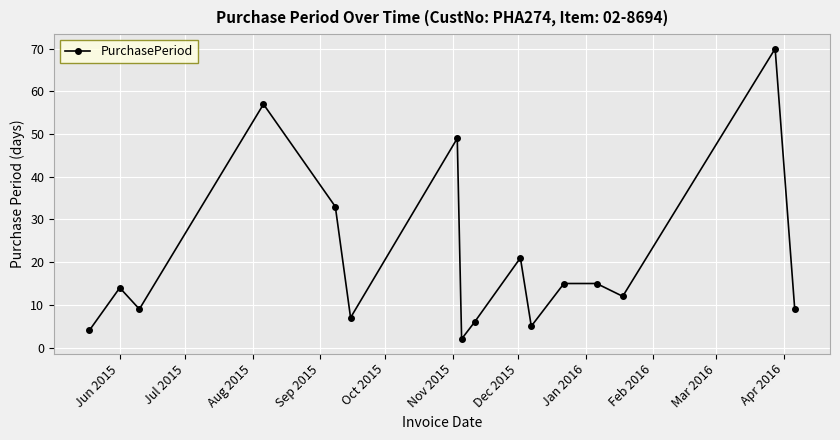

Reading right to left, what are all the values shown in this chart?

9	70	12	15	15	5	21	6	2	49	7	33	57	9	14	4